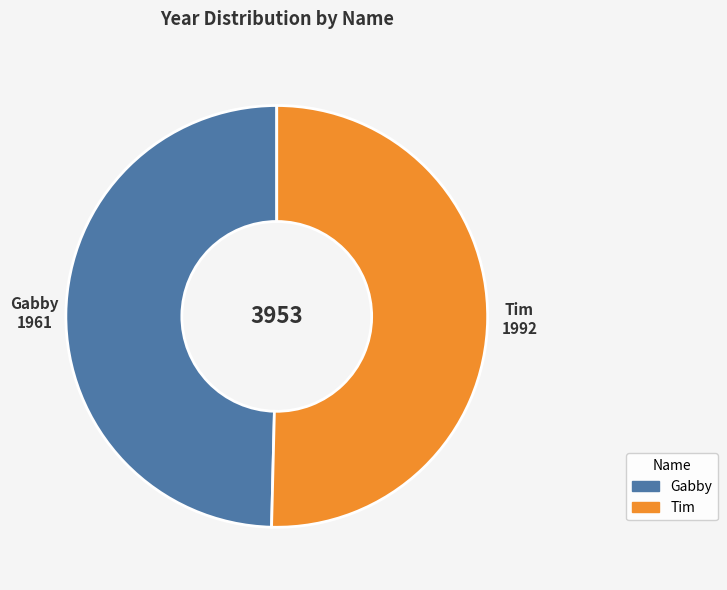

The Tim slice represents 62% of the pie. True or false?

False